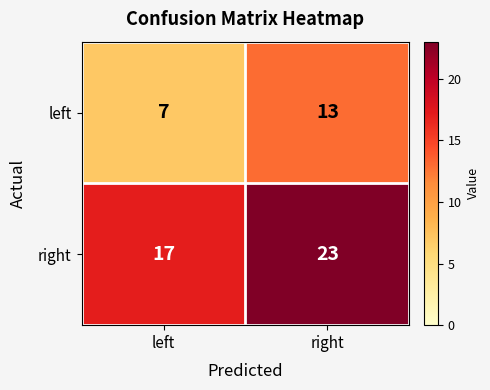

Is it true that right equals 23 at right?

True